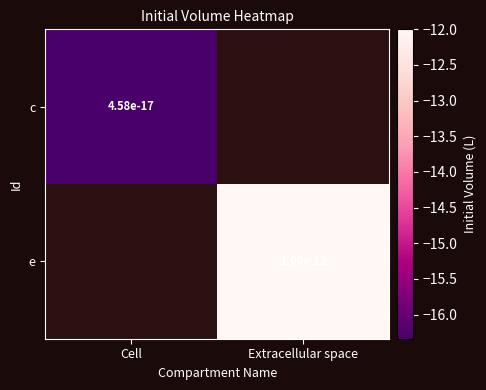

Between Cell and Extracellular space, which is larger?

Extracellular space